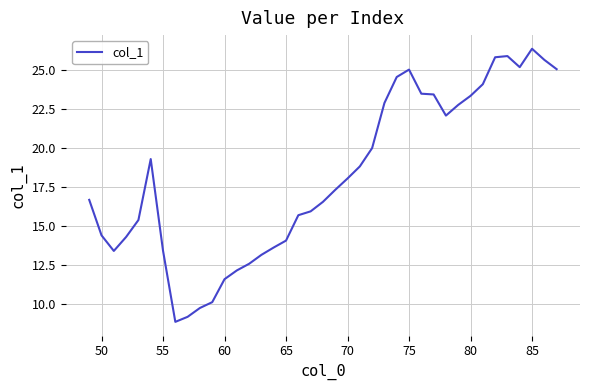

What is the greatest value displayed?

26.4